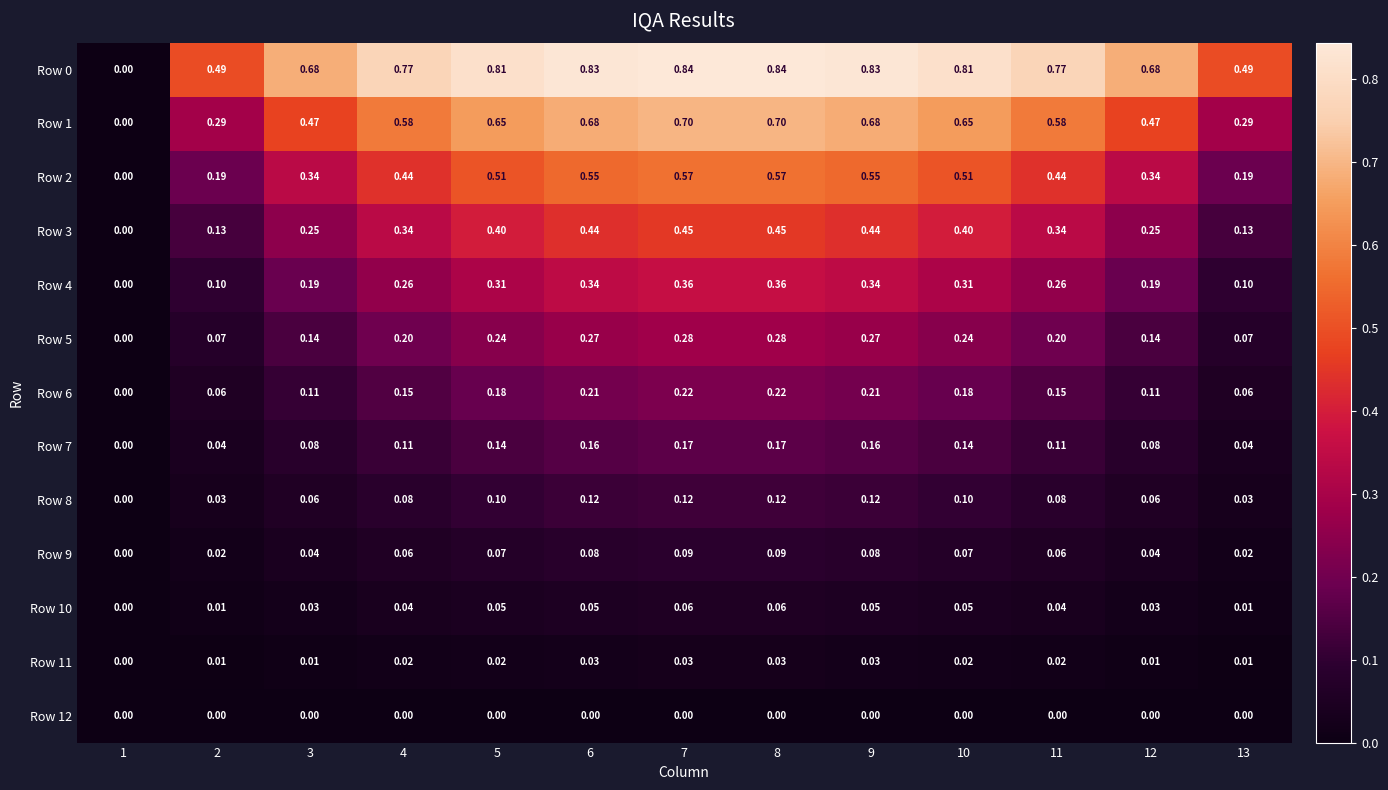

What is the total value across all series at 5?

3.5